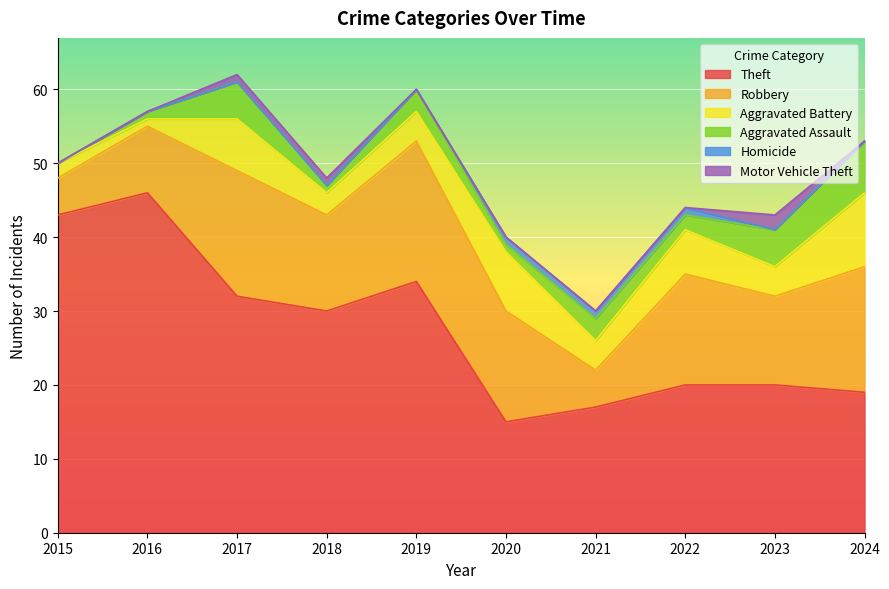

True or false: Homicide and Motor Vehicle Theft cross at least once.

True